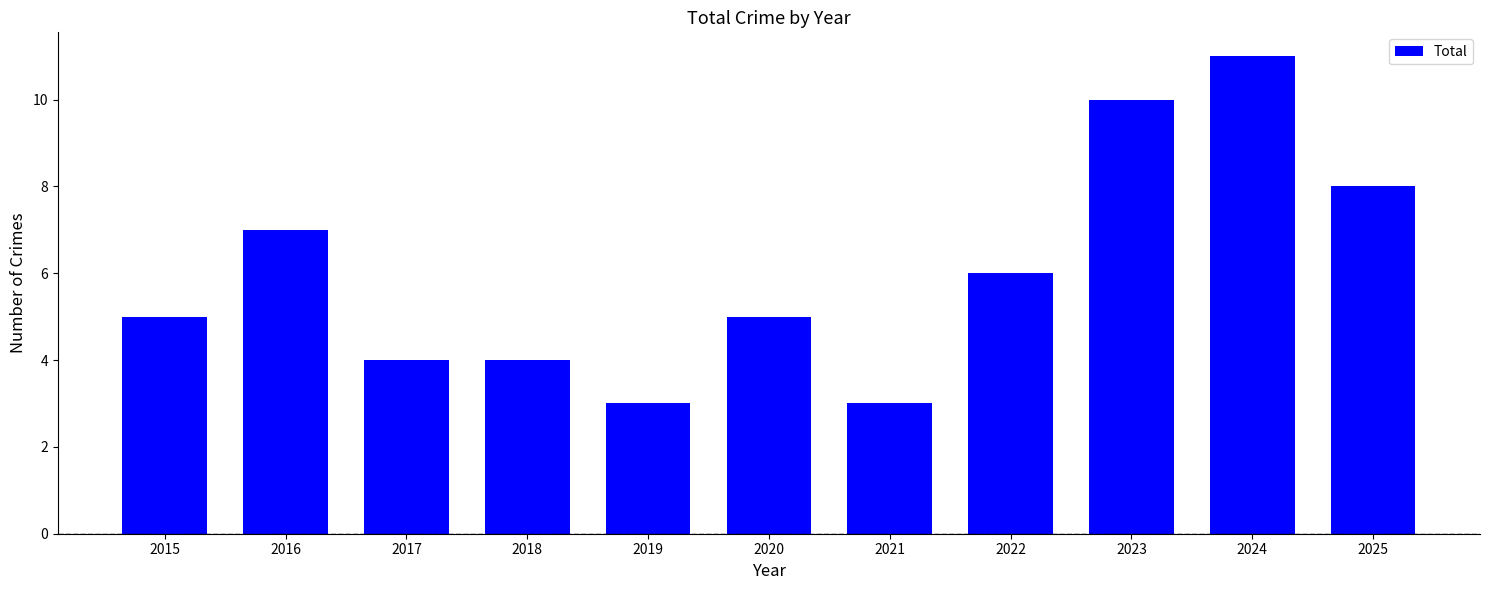

What is the difference between the values at 2025 and 2017?

4